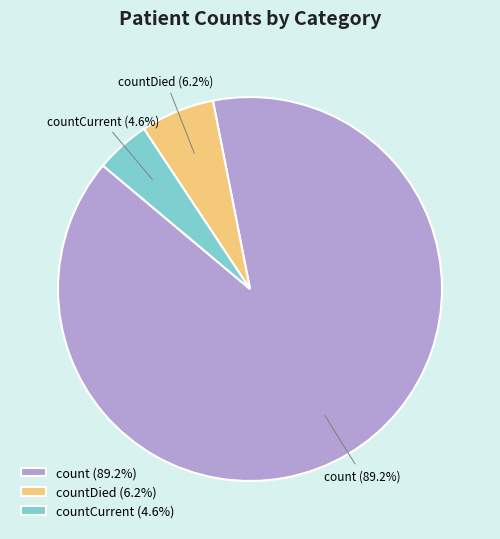

Which category has the smallest portion of the pie?

countCurrent (4.6%)